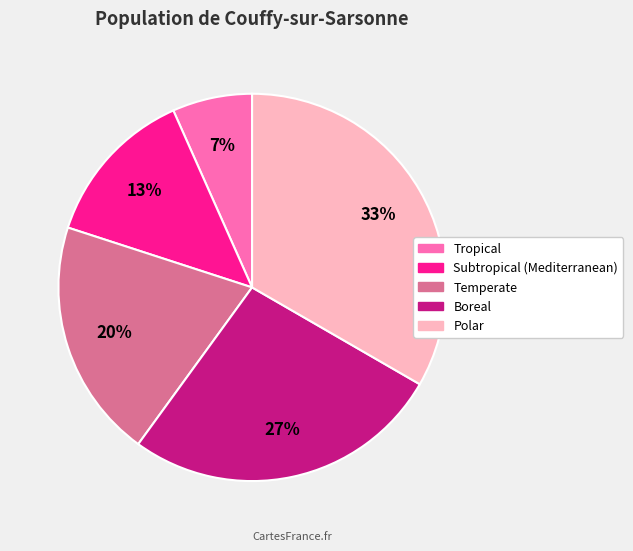

Is the sum of Temperate and Subtropical (Mediterranean) greater than half?

No